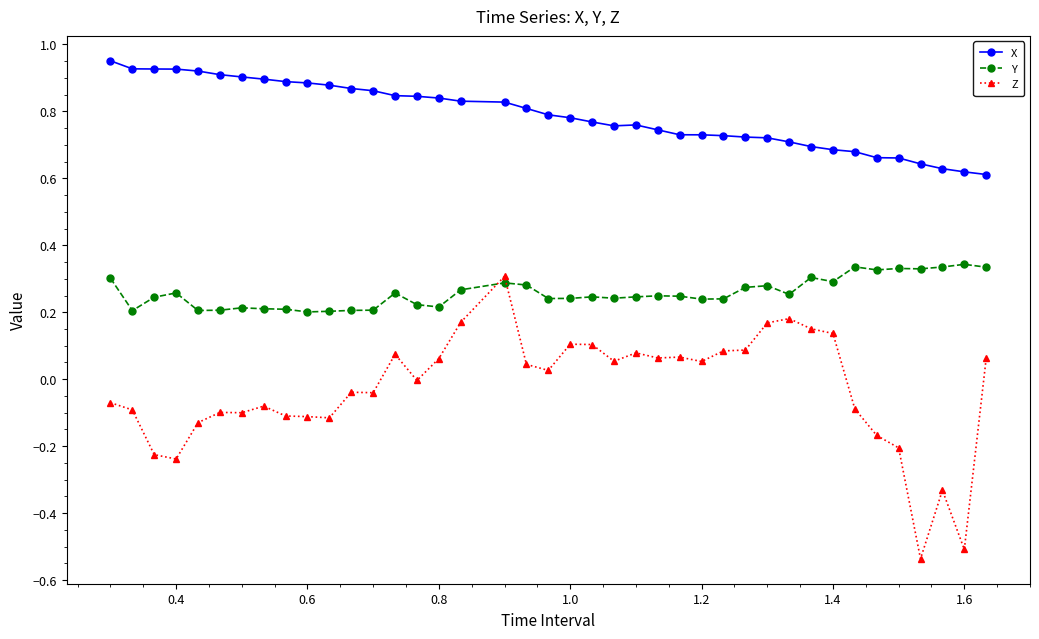

Which series ends up on top after the final intersection of Y and Z?

Y